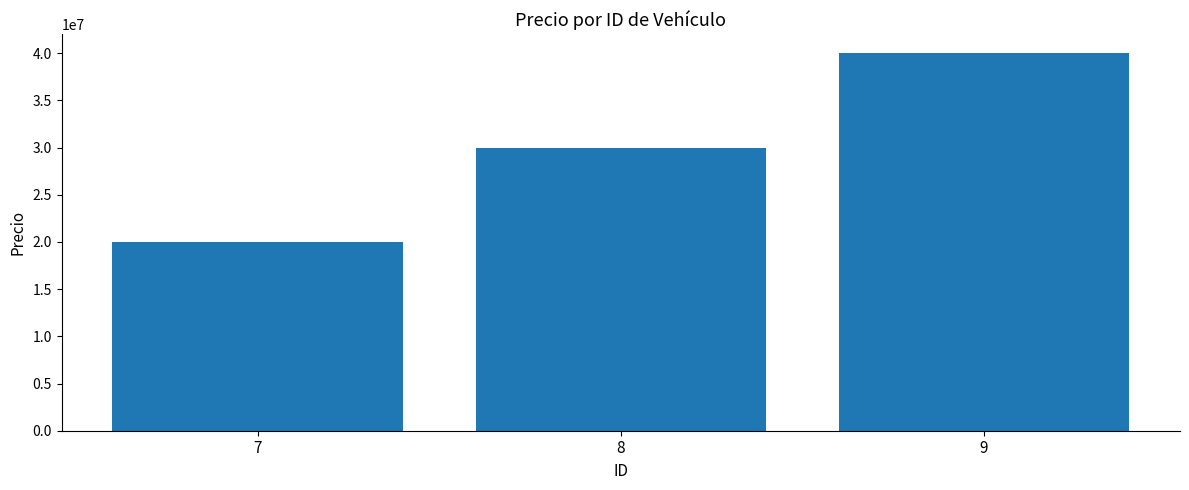

List the labels in order of value, largest first.

9, 8, 7